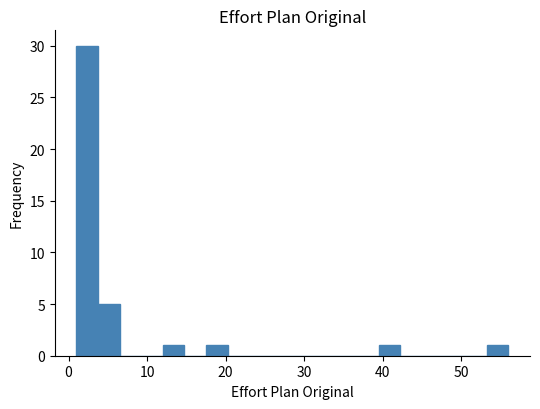

Read against the x-axis, roughly where is the centre of the tallest bar?

2